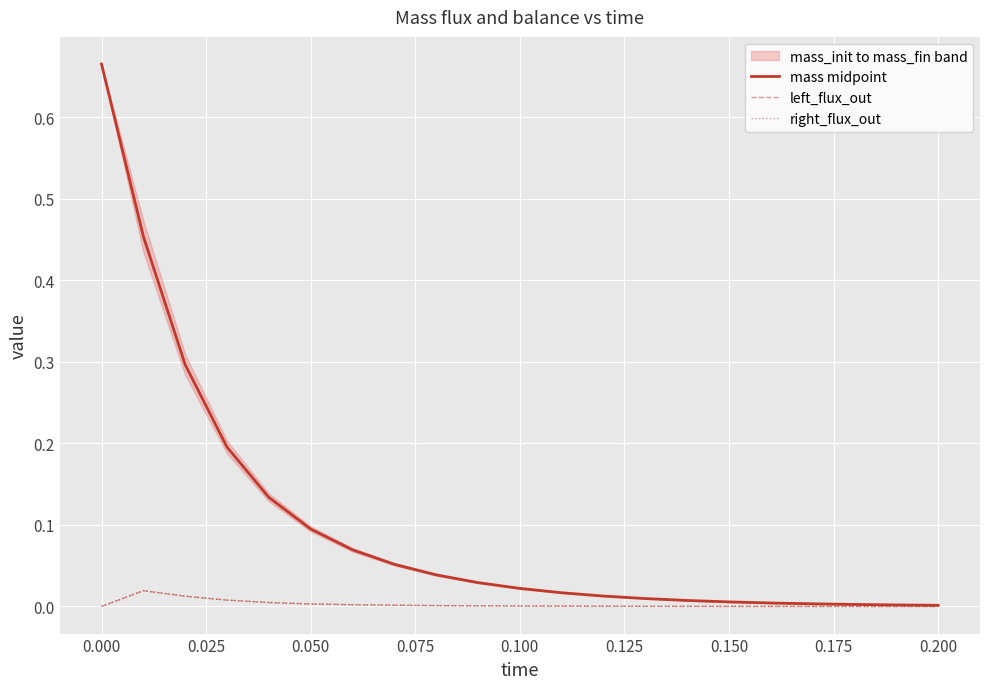

What are all the series names shown in the legend?

mass midpoint, left_flux_out, right_flux_out